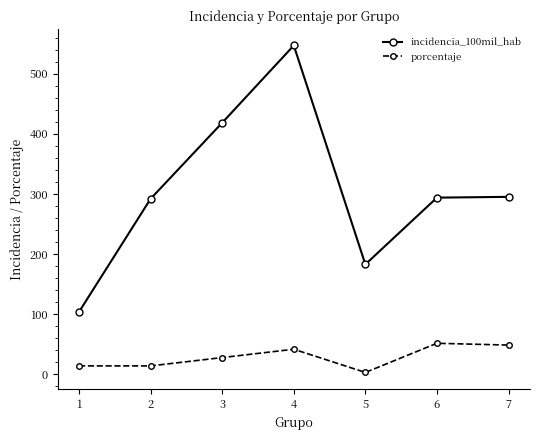

List the series in order of their peak value, lowest first.

porcentaje, incidencia_100mil_hab